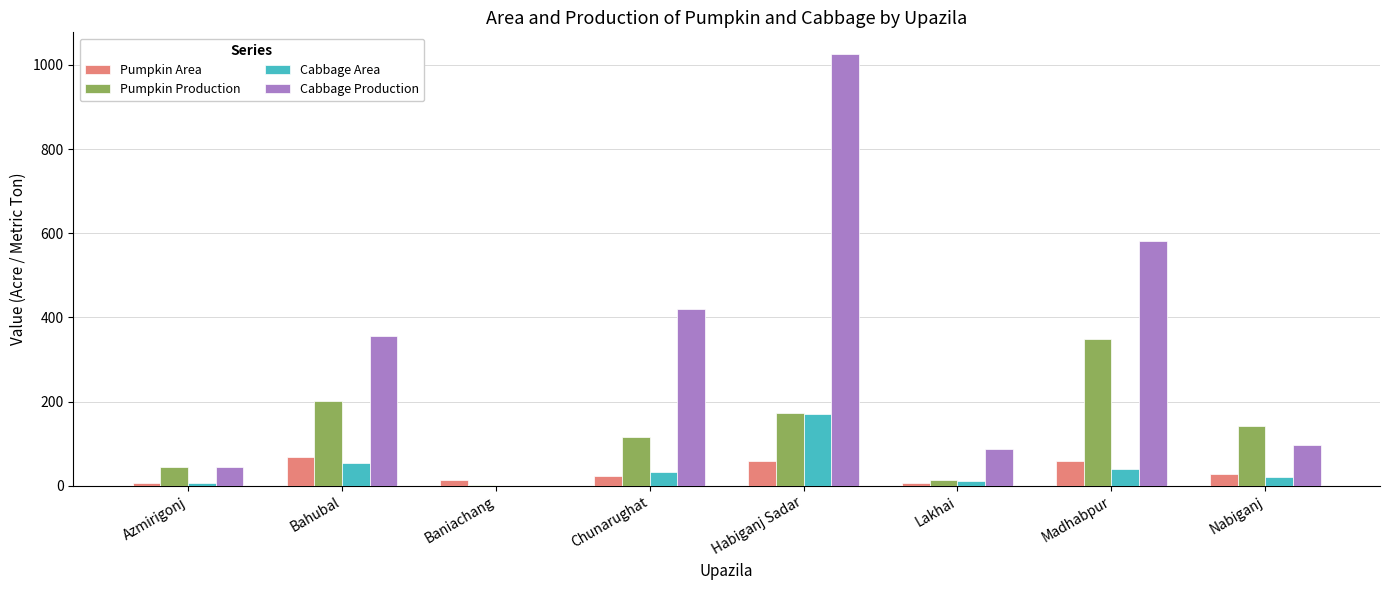

At which label is Cabbage Production closest to 513?

Madhabpur